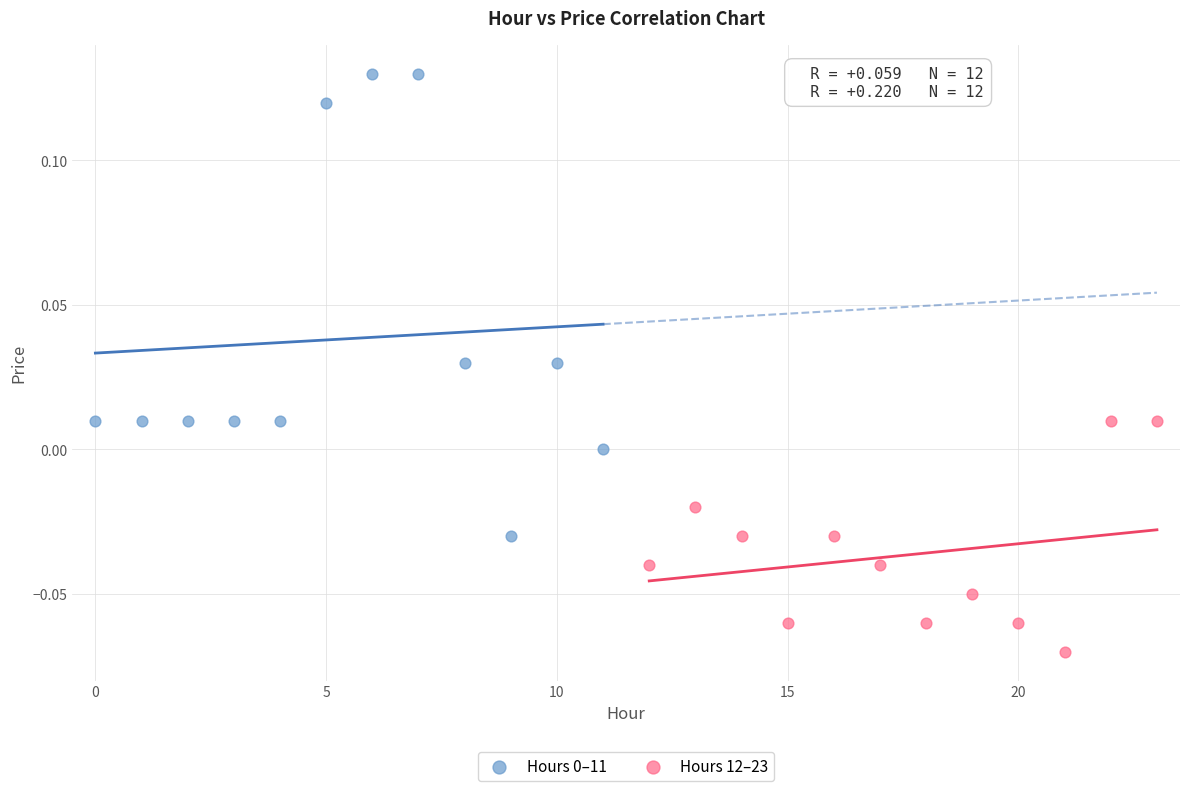

Which series contains the lowest Y value?

Hours 12–23